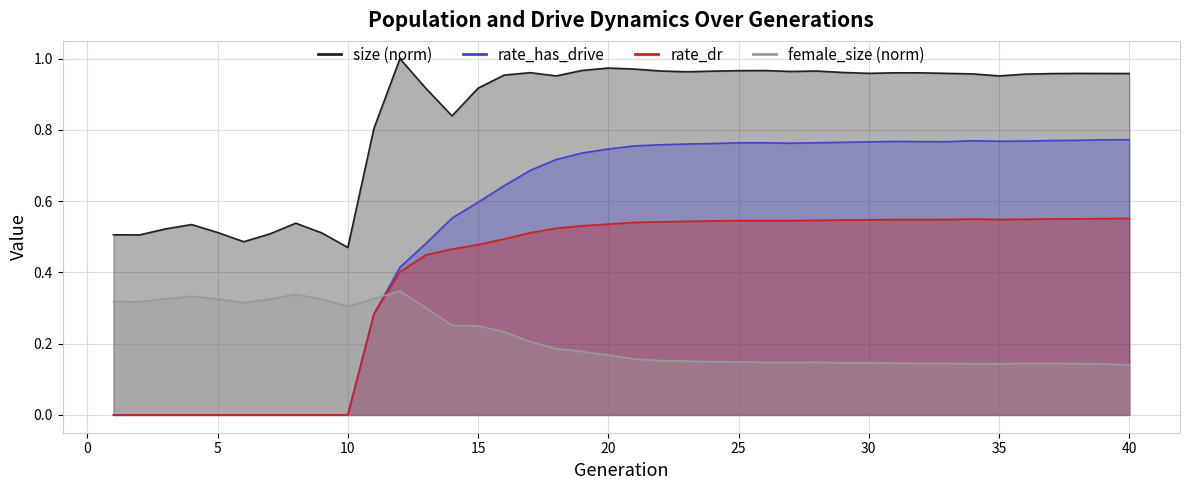

Reading left to right, transcribe all the data shown in this chart.

size: 0.5	0.5	0.5	0.5	0.5	0.5	0.5	0.5	0.5	0.5	0.8	1.0	0.9	0.8	0.9	1.0	1.0	1.0	1.0	1.0	1.0	1.0	1.0	1.0	1.0	1.0	1.0	1.0	1.0	1.0	1.0	1.0	1.0	1.0	1.0	1.0	1.0	1.0	1.0	1.0
rate_dr: 0.0	0.0	0.0	0.0	0.0	0.0	0.0	0.0	0.0	0.0	0.3	0.4	0.4	0.5	0.5	0.5	0.5	0.5	0.5	0.5	0.5	0.5	0.5	0.5	0.5	0.5	0.5	0.5	0.5	0.5	0.5	0.5	0.5	0.5	0.5	0.5	0.6	0.6	0.6	0.6
rate_has_drive: 0.0	0.0	0.0	0.0	0.0	0.0	0.0	0.0	0.0	0.0	0.3	0.4	0.5	0.6	0.6	0.6	0.7	0.7	0.7	0.7	0.8	0.8	0.8	0.8	0.8	0.8	0.8	0.8	0.8	0.8	0.8	0.8	0.8	0.8	0.8	0.8	0.8	0.8	0.8	0.8
female_size: 0.3	0.3	0.3	0.3	0.3	0.3	0.3	0.3	0.3	0.3	0.3	0.3	0.3	0.3	0.3	0.2	0.2	0.2	0.2	0.2	0.2	0.2	0.2	0.1	0.1	0.1	0.1	0.1	0.1	0.1	0.1	0.1	0.1	0.1	0.1	0.1	0.1	0.1	0.1	0.1